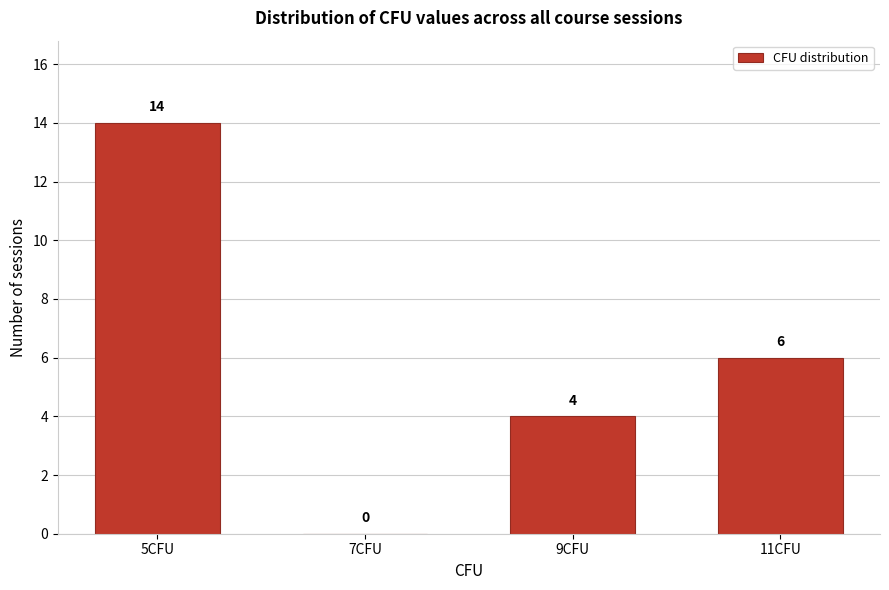

Reading left to right, transcribe all the data shown in this chart.

5CFU=14	7CFU=0	9CFU=4	11CFU=6